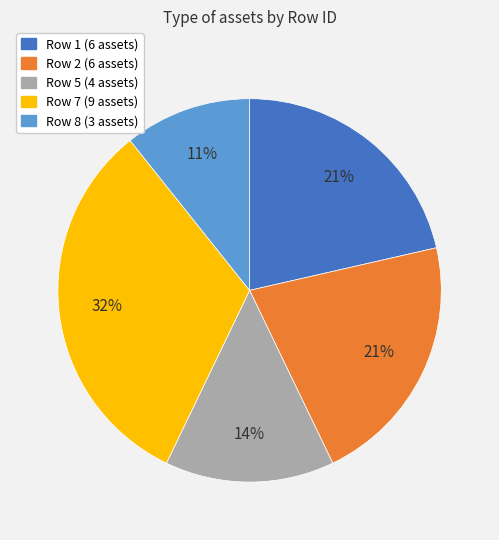

Which category has the biggest portion of the pie?

Row 7